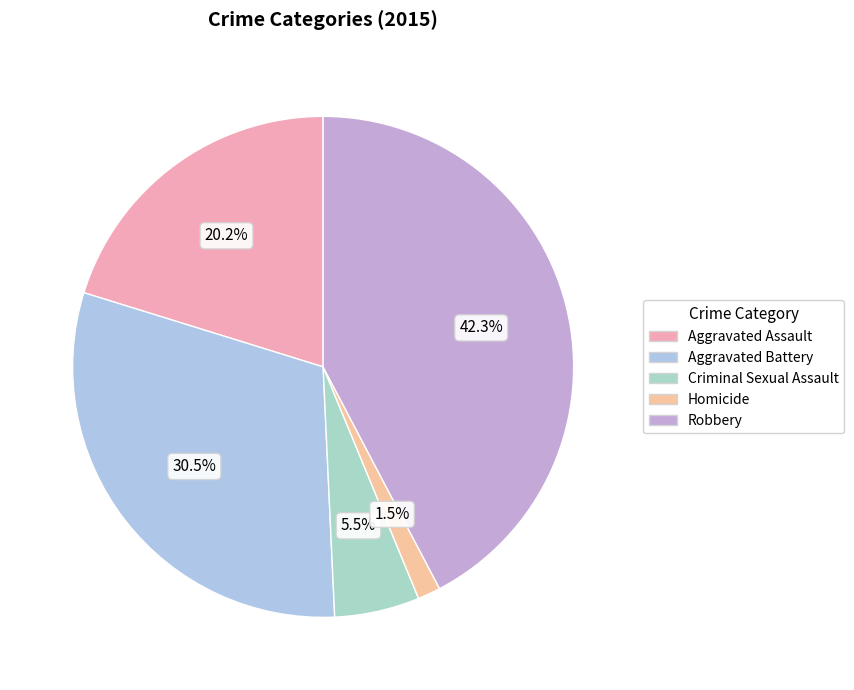

How many slices are in this pie chart?

5